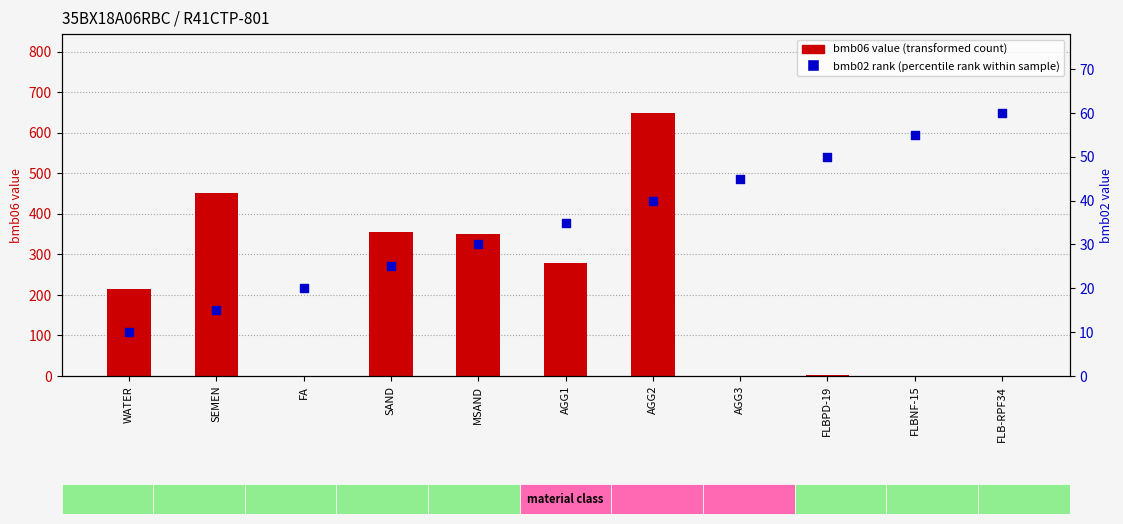

Which series has the widest spread of Y values?

bmb06 value